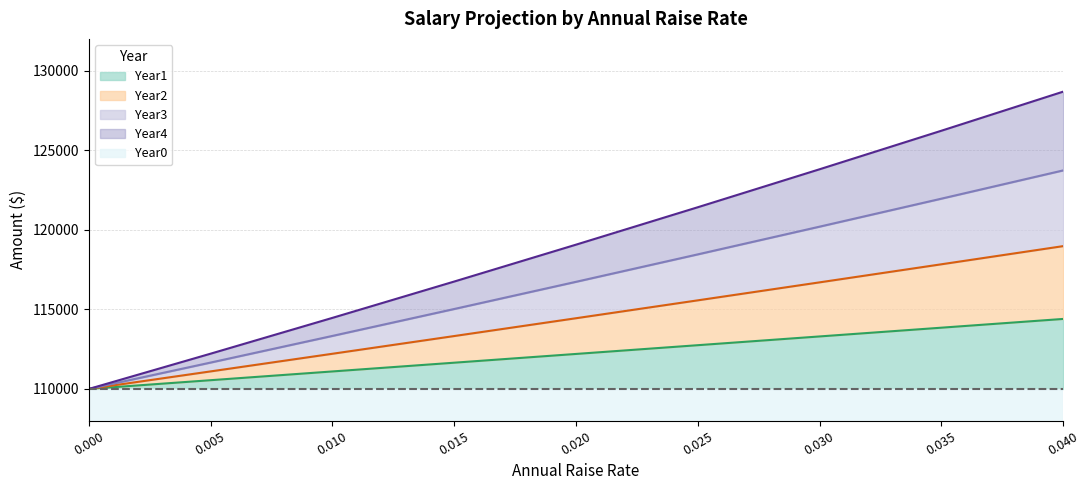

At which category is the sum across all series the highest?

0.040